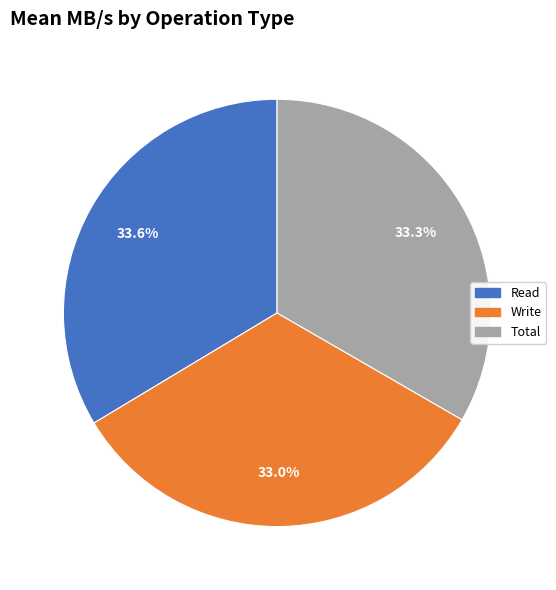

What percentage is NOT represented by Total?

66.7%